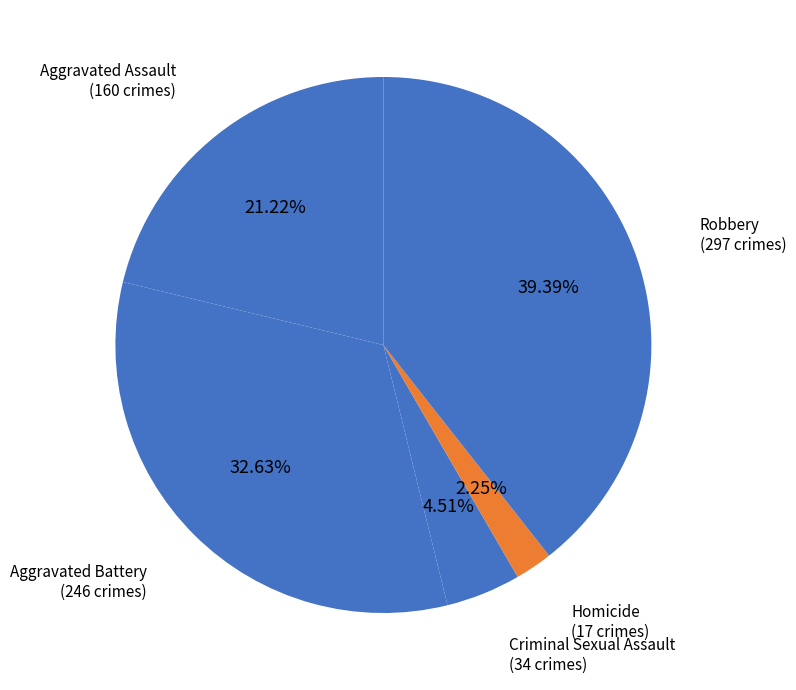

Does any single category account for the majority?

No